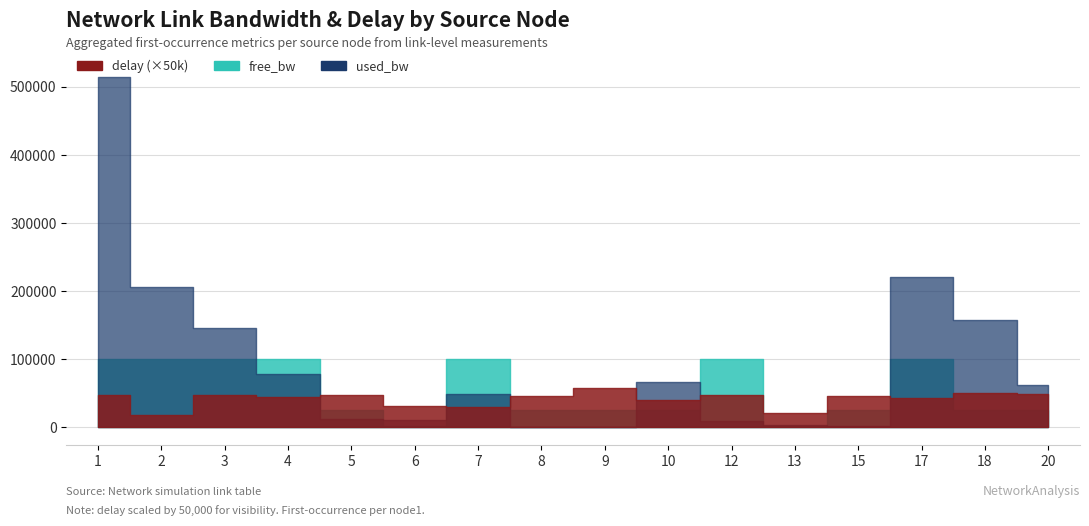

Which series has the largest range (max minus min)?

used_bw